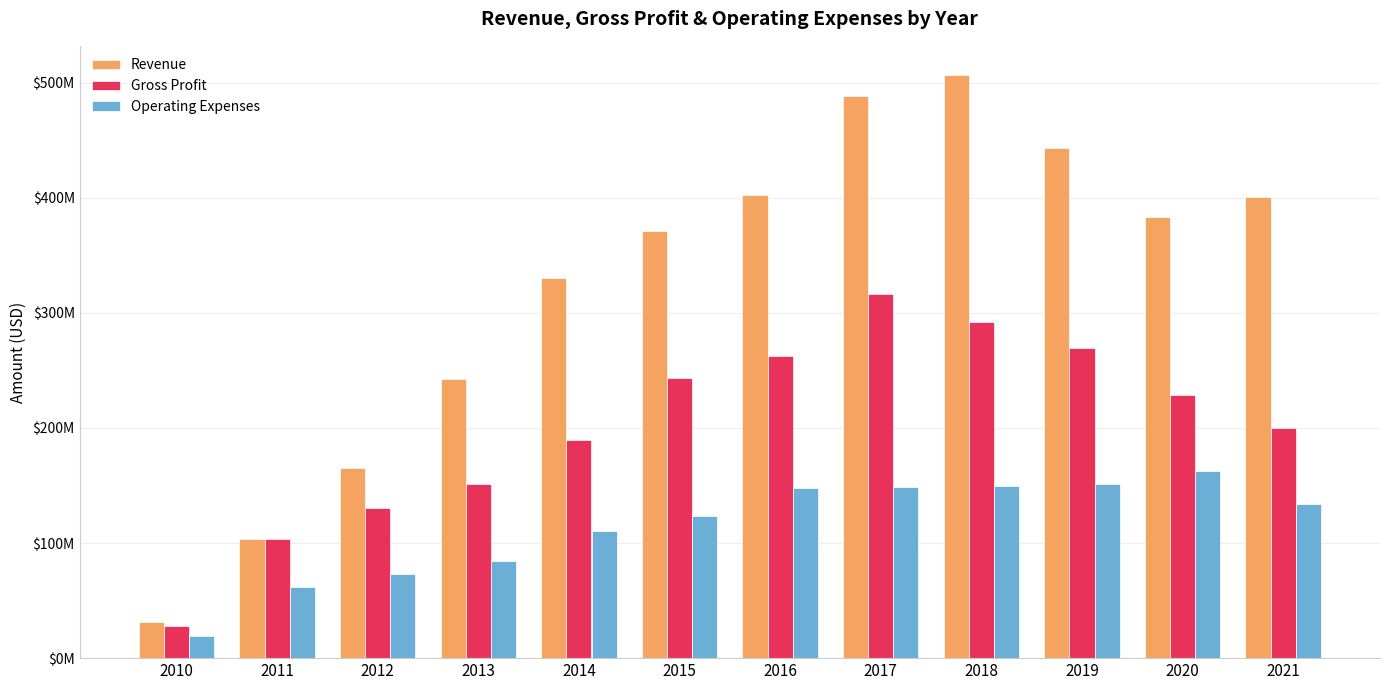

At how many categories does at least one series exceed 415628994?

3